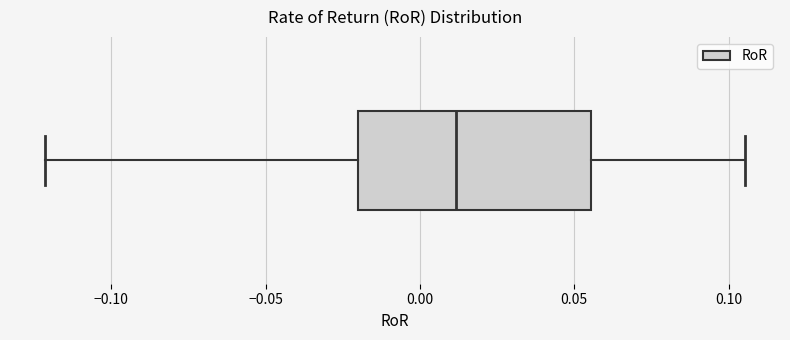

Read this box plot against the x-axis: the position of the median line, the range covered by the box, and the ends of both whiskers. The values are not printed on the chart, so give them approximately, as read against the axis.

median 0.010, box -0.020 to 0.055, whiskers -0.120 to 0.105